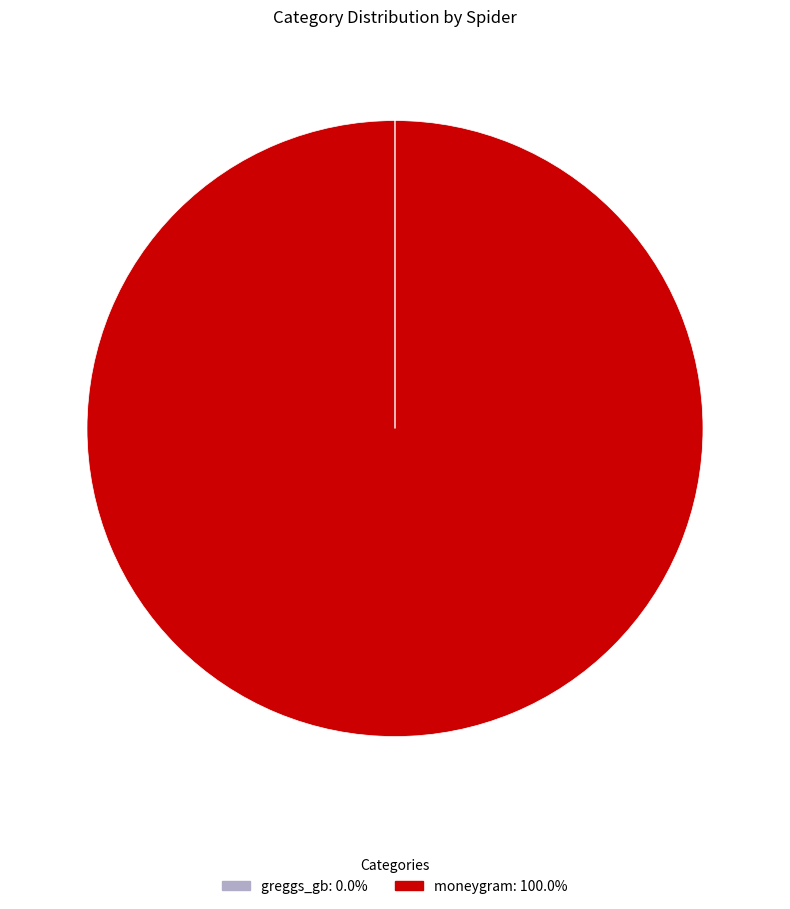

Is there a majority slice in this chart?

Yes